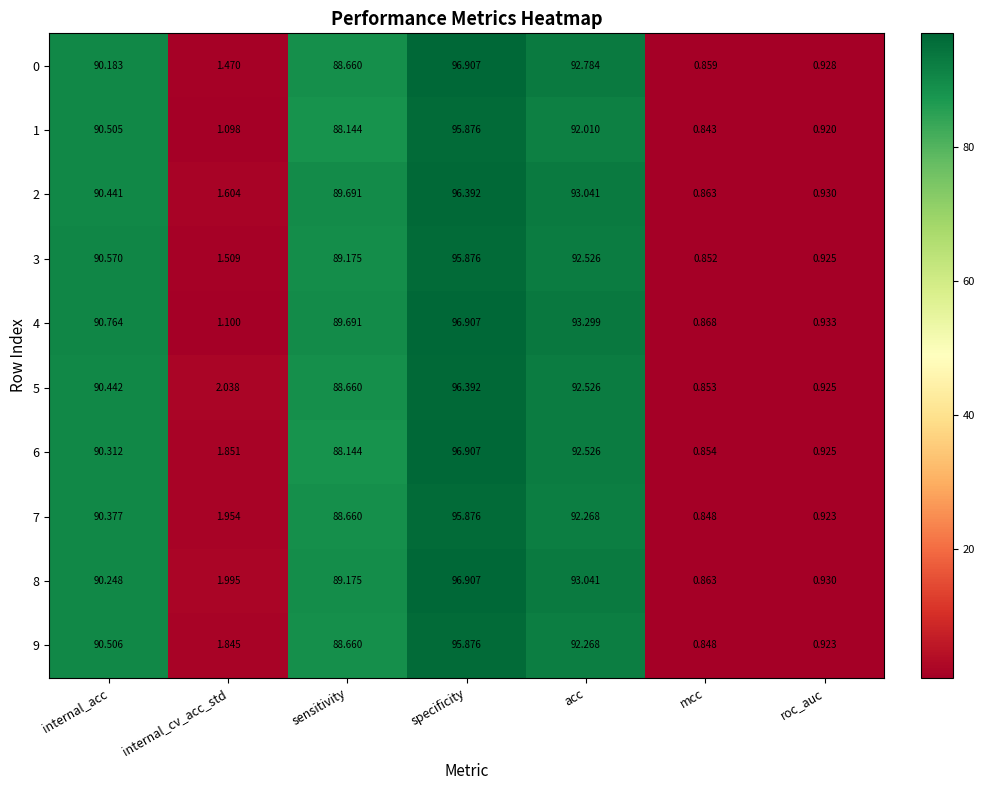

At which label does 4 reach its minimum?

mcc